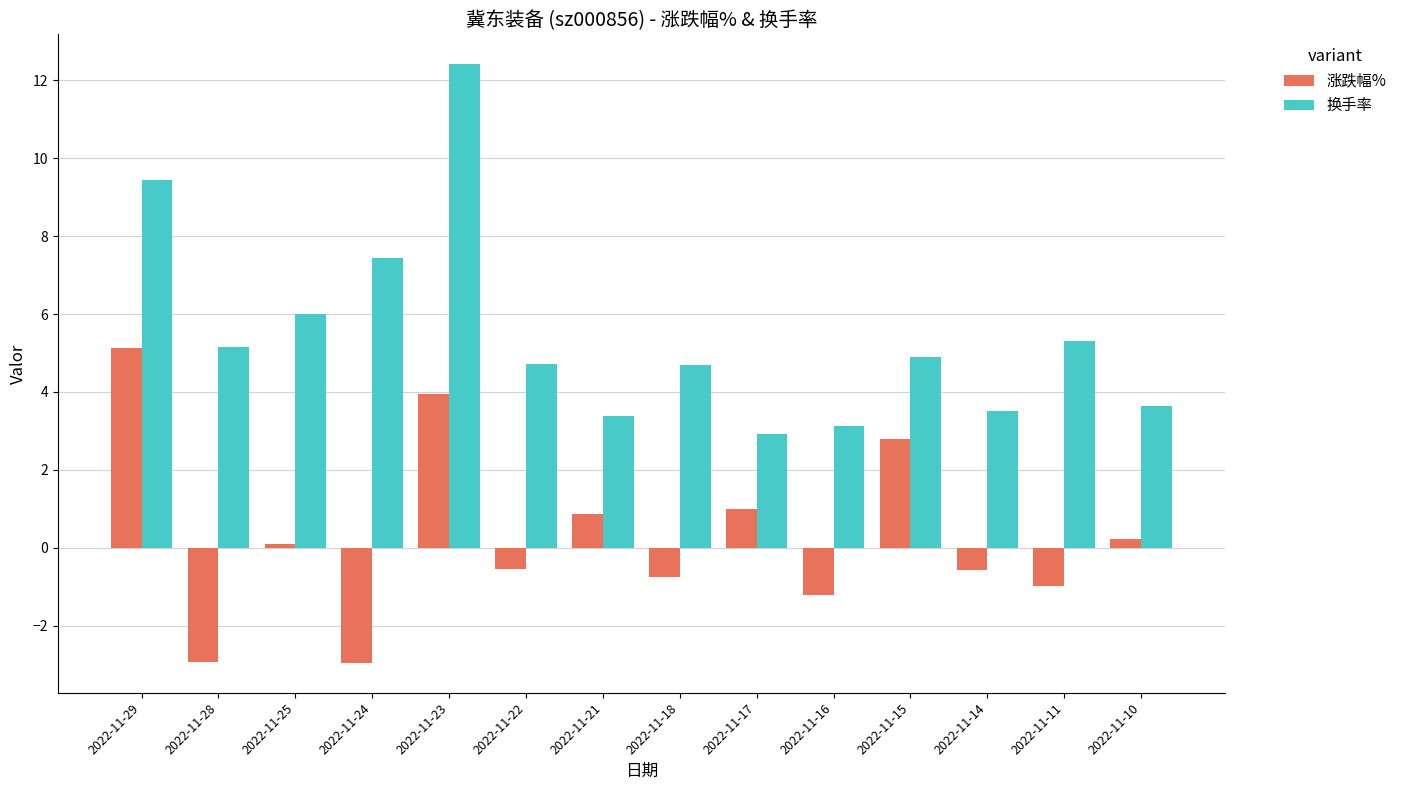

Which series changed the most between 2022-11-23 and 2022-11-10?

换手率